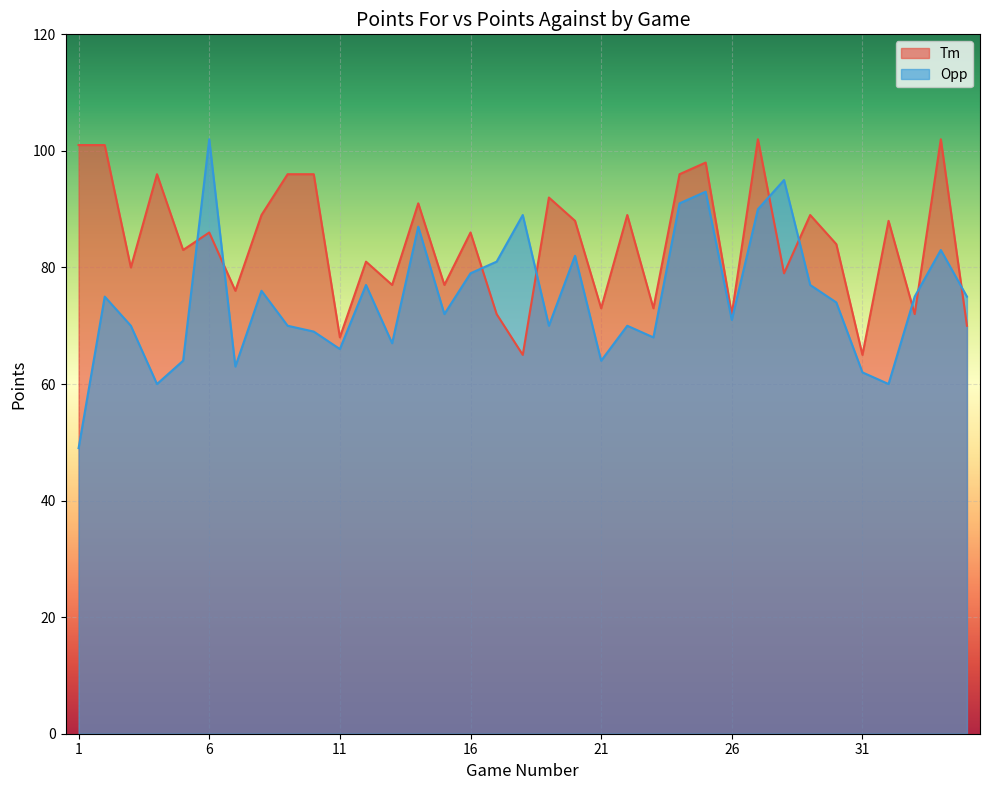

Reading left to right, transcribe all the data shown in this chart.

Tm: 1=101	2=101	3=80	4=96	5=83	6=86	7=76	8=89	9=96	10=96	11=68	12=81	13=77	14=91	15=77	16=86	17=72	18=65	19=92	20=88	21=73	22=89	23=73	24=96	25=98	26=72	27=102	28=79	29=89	30=84	31=65	32=88	33=72	34=102	35=70
Opp: 1=49	2=75	3=70	4=60	5=64	6=102	7=63	8=76	9=70	10=69	11=66	12=77	13=67	14=87	15=72	16=79	17=81	18=89	19=70	20=82	21=64	22=70	23=68	24=91	25=93	26=71	27=90	28=95	29=77	30=74	31=62	32=60	33=75	34=83	35=75